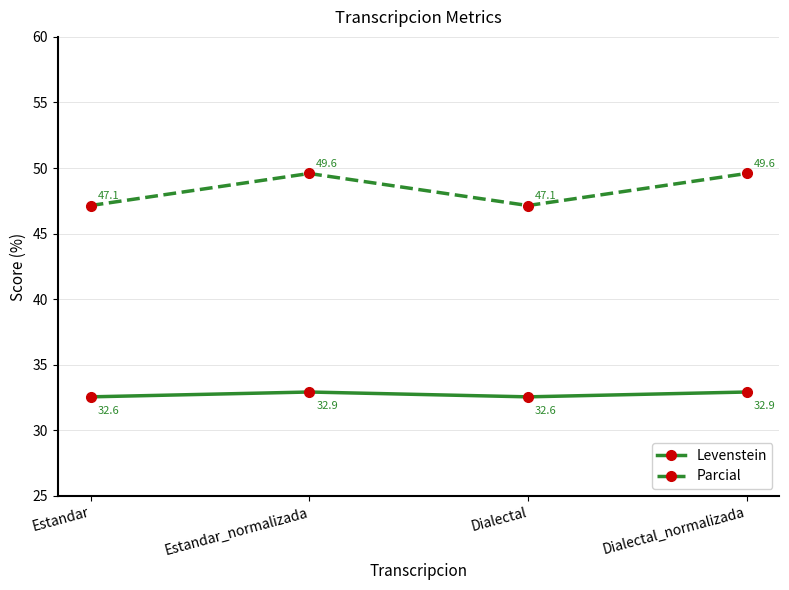

What is the label of the 3rd point from the left?

Dialectal